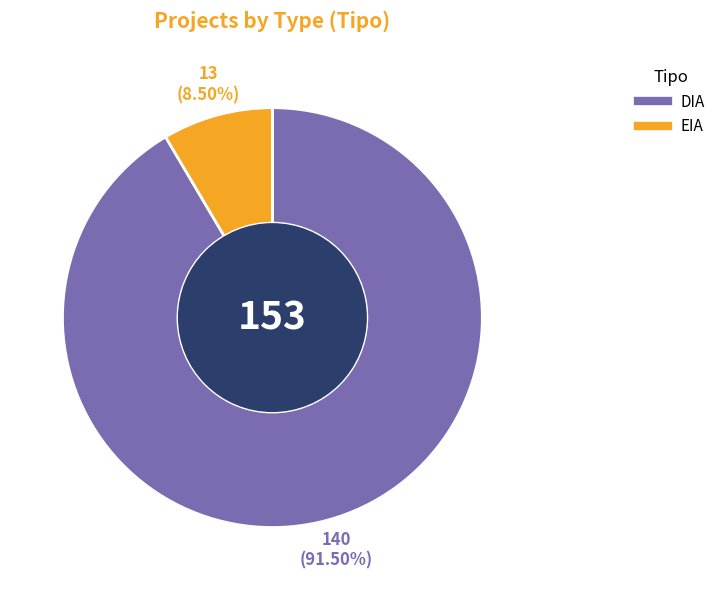

What is the ratio of the value at DIA to the value at EIA?

10.8